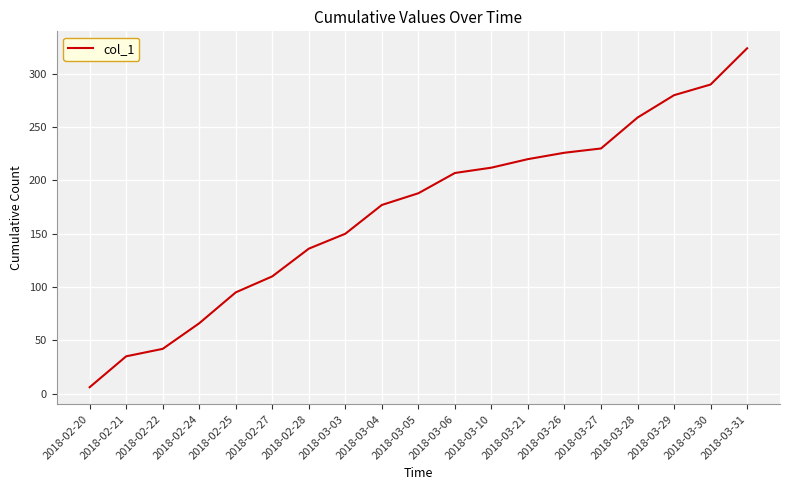

Which has a higher value, 2018-03-04 or 2018-03-30?

2018-03-30